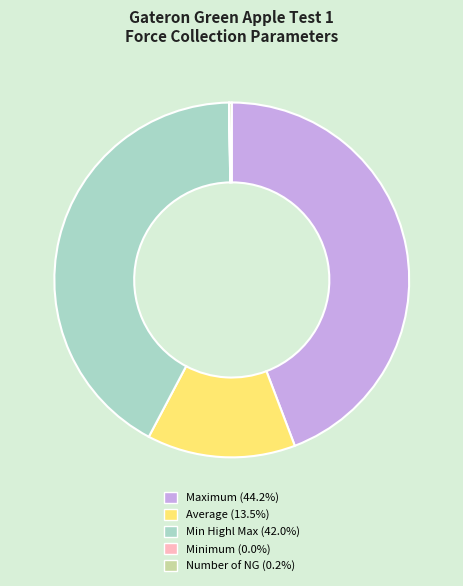

Is there any slice that represents more than half of the pie?

No